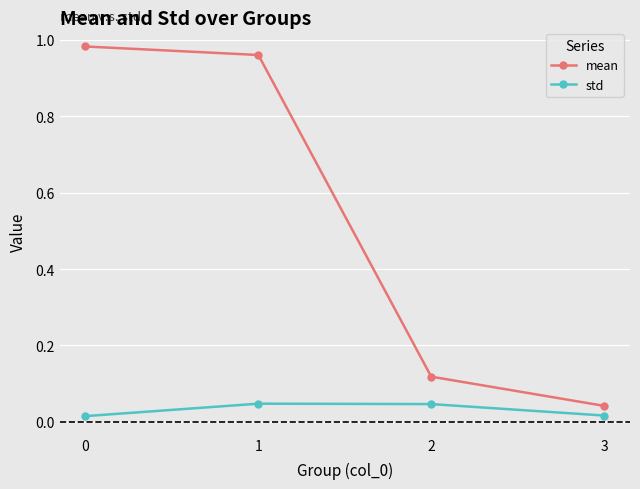

How many categories are shown in the chart?

4